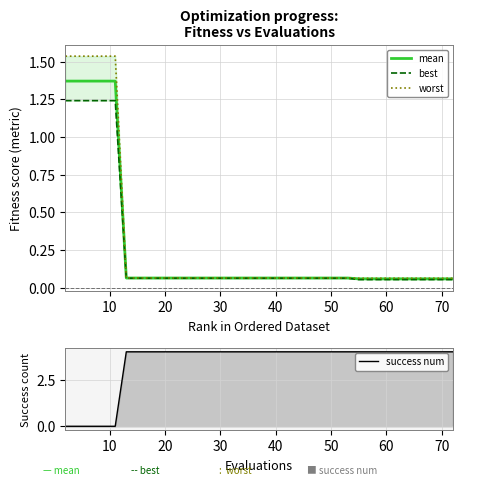

What are all the series names shown in the legend?

mean, best, worst, success num